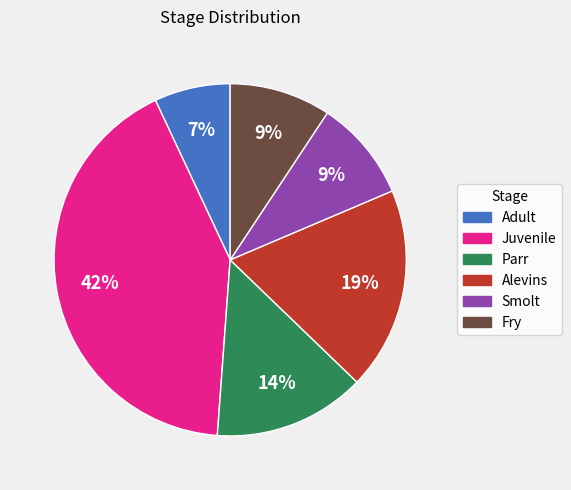

Do Parr and Fry together represent more than half of the pie?

No